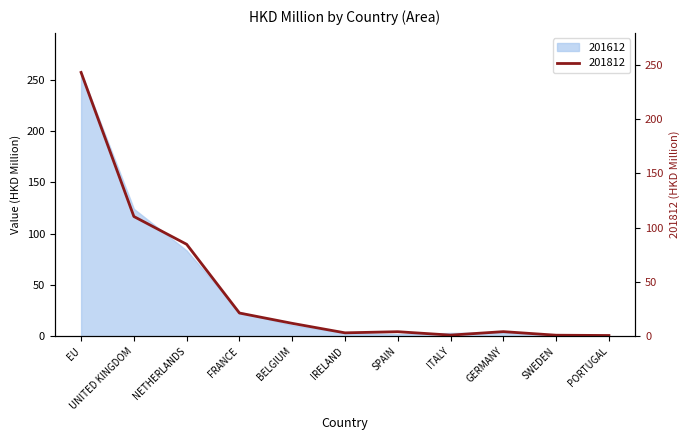

What is the lowest value of the 201812 series?

0.7